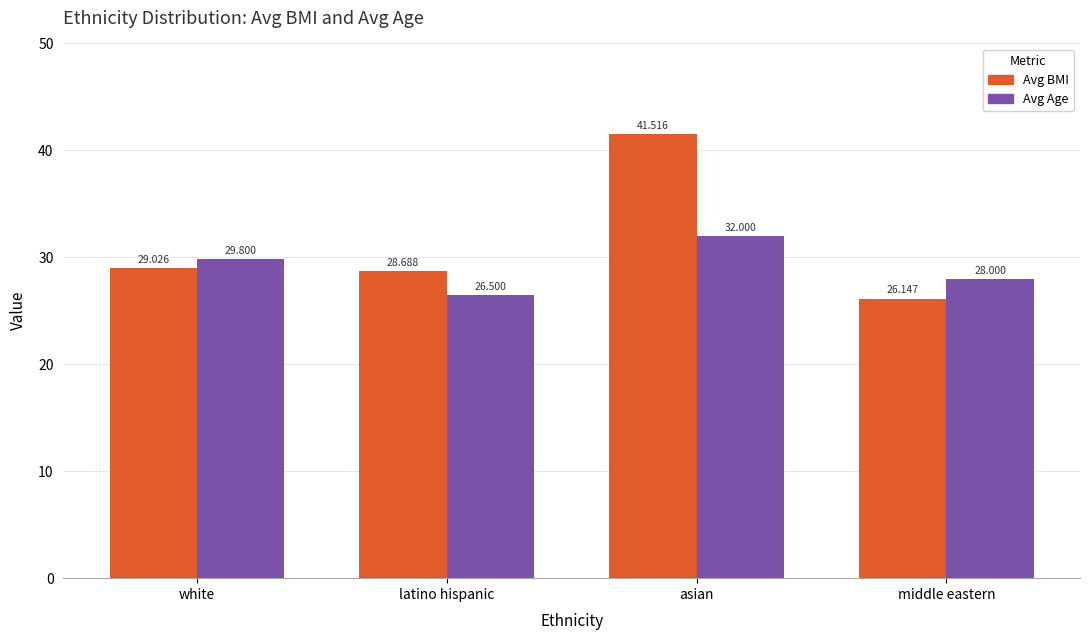

Rank the series by their average value, from lowest to highest.

Avg Age, Avg BMI